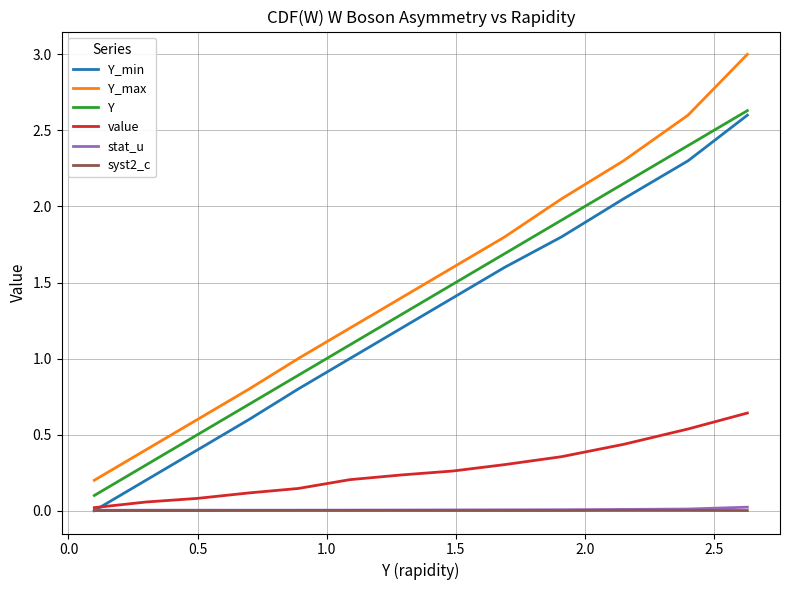

What is the difference between the maximum and minimum values in the Y_min series?

2.6